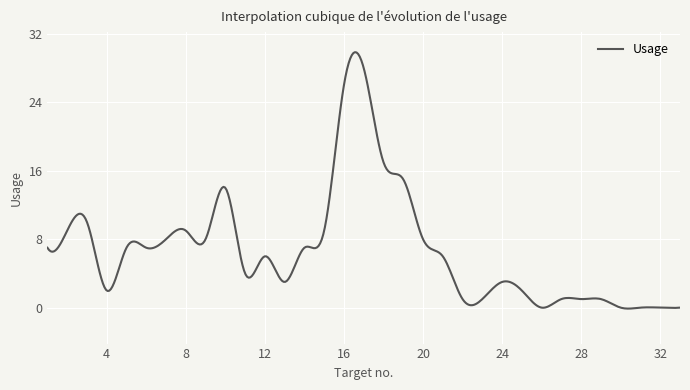

What is the difference between the maximum and minimum values?

30.0